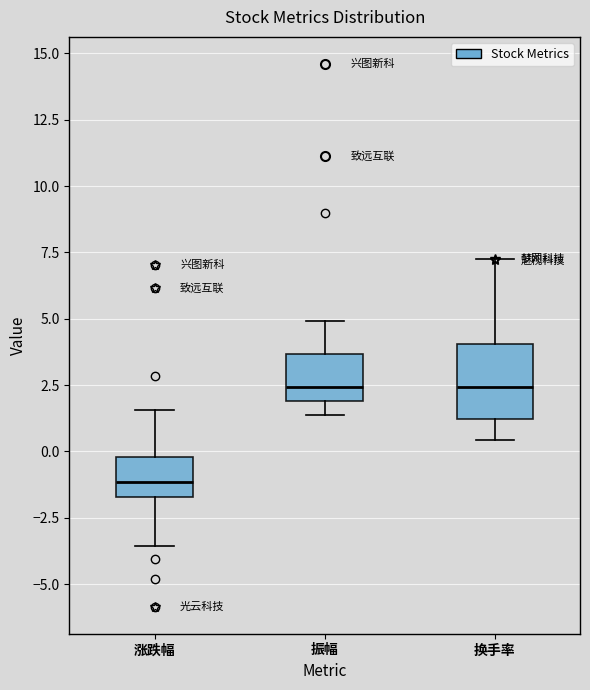

Reading left to right, read every box against the y-axis: the position of its median line, the range the box covers, and the ends of its whiskers. The values are not printed on the chart, so give them approximately, as read against the axis.

涨跌幅: median -1.0, box -1.5 to 0.0, whiskers -3.5 to 1.5
振幅: median 2.5, box 2.0 to 3.5, whiskers 1.5 to 5.0
换手率: median 2.5, box 1.0 to 4.0, whiskers 0.5 to 7.5